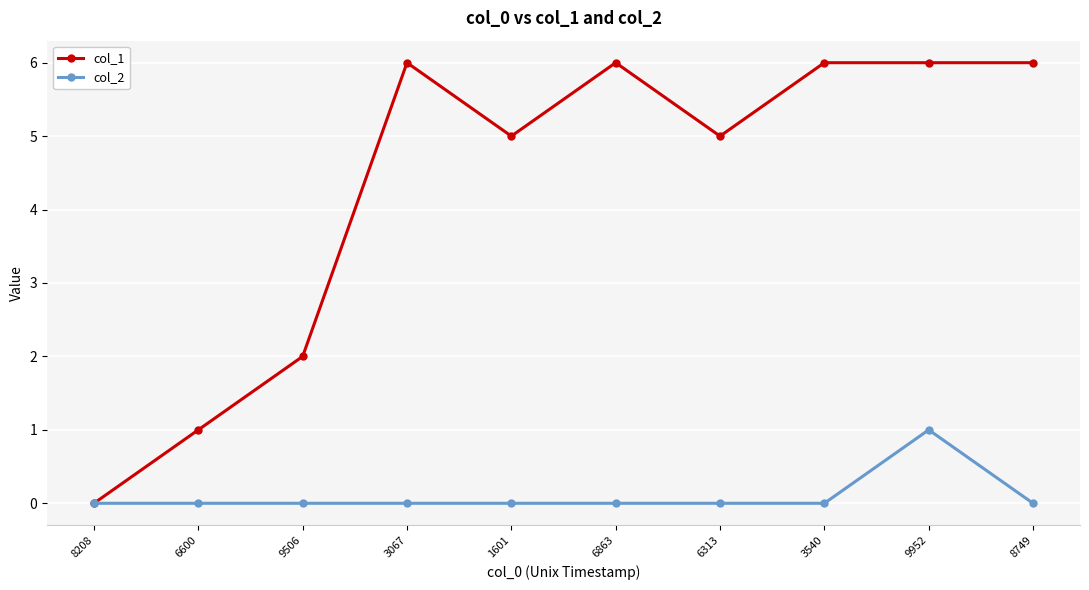

At which label does col_2 reach its peak?

9952